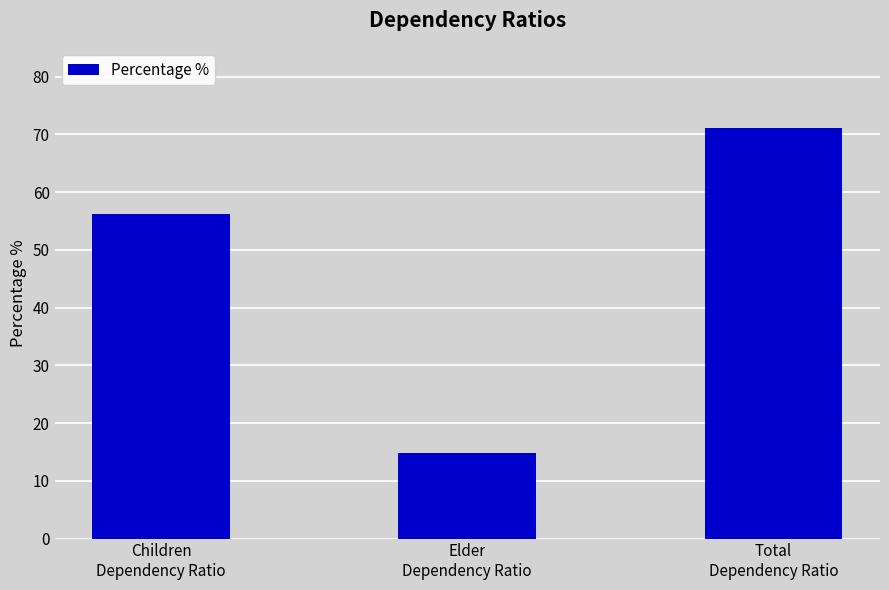

Does the chart contain any negative values?

No